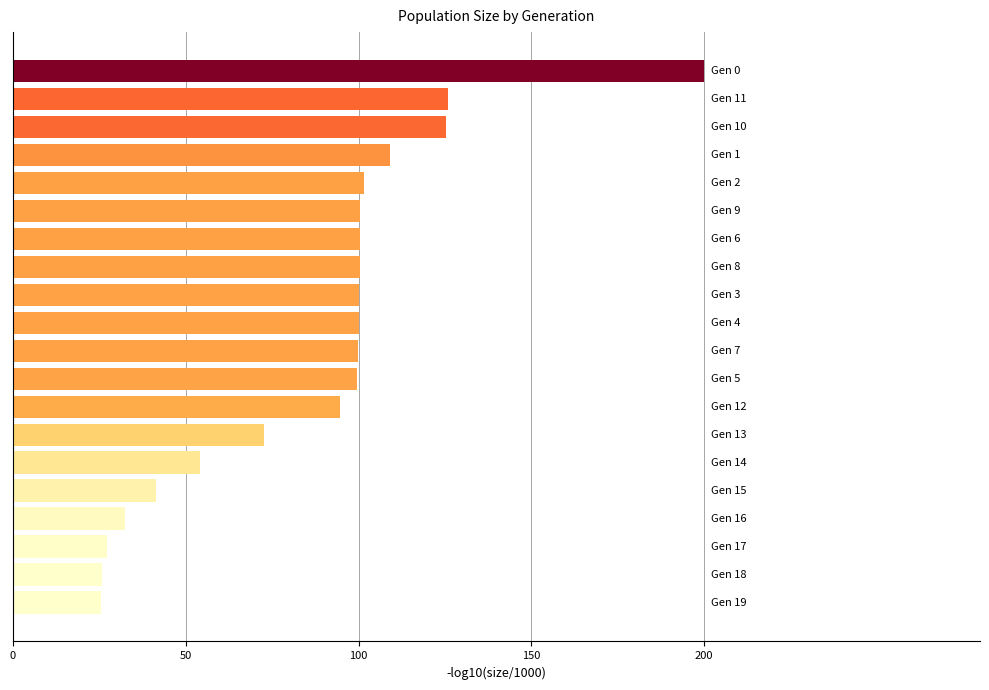

What is the average value?

86.8